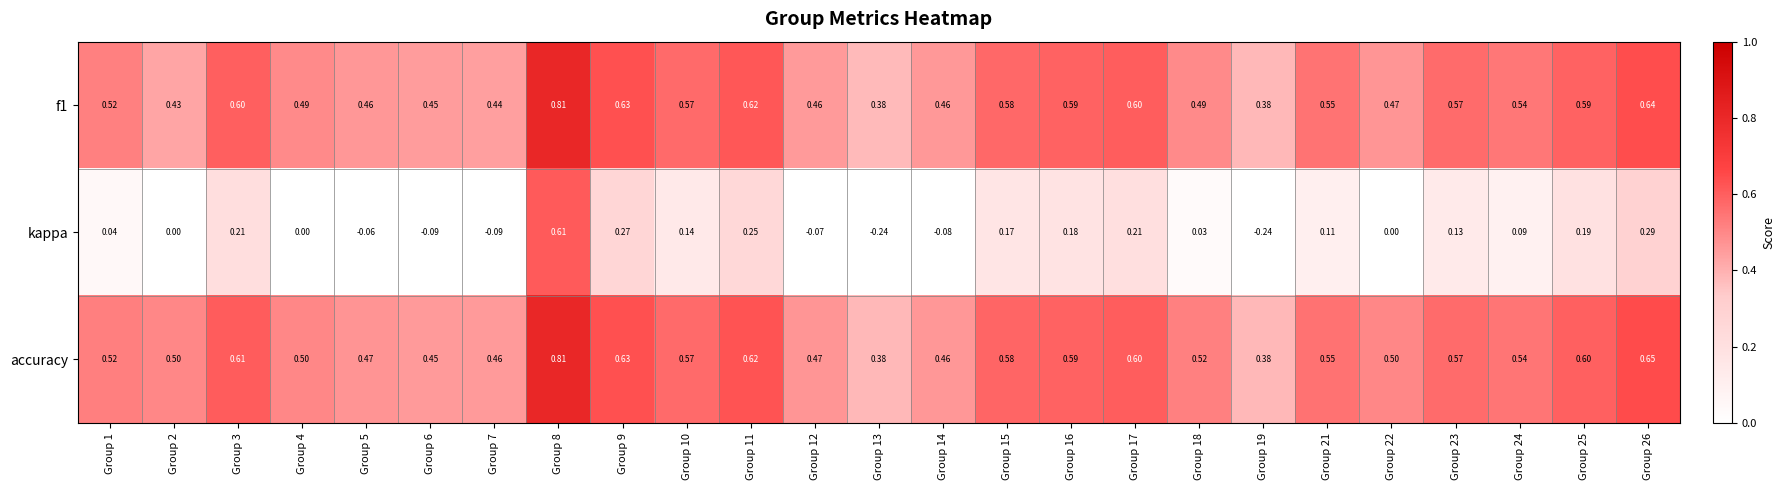

Between Group 4 and Group 11, which series saw the biggest shift?

kappa